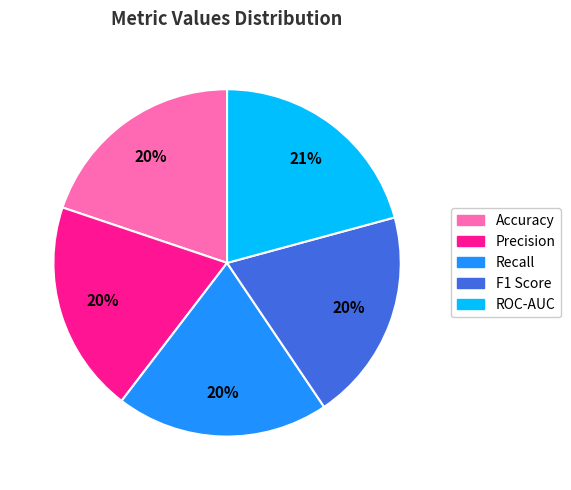

Is the sum of Accuracy and F1 Score greater than half?

No